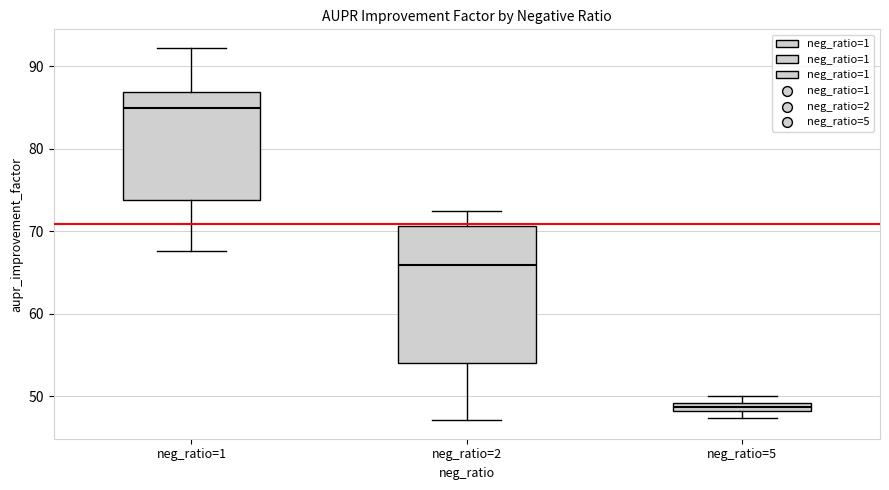

Which box's median line is the highest?

neg_ratio=1